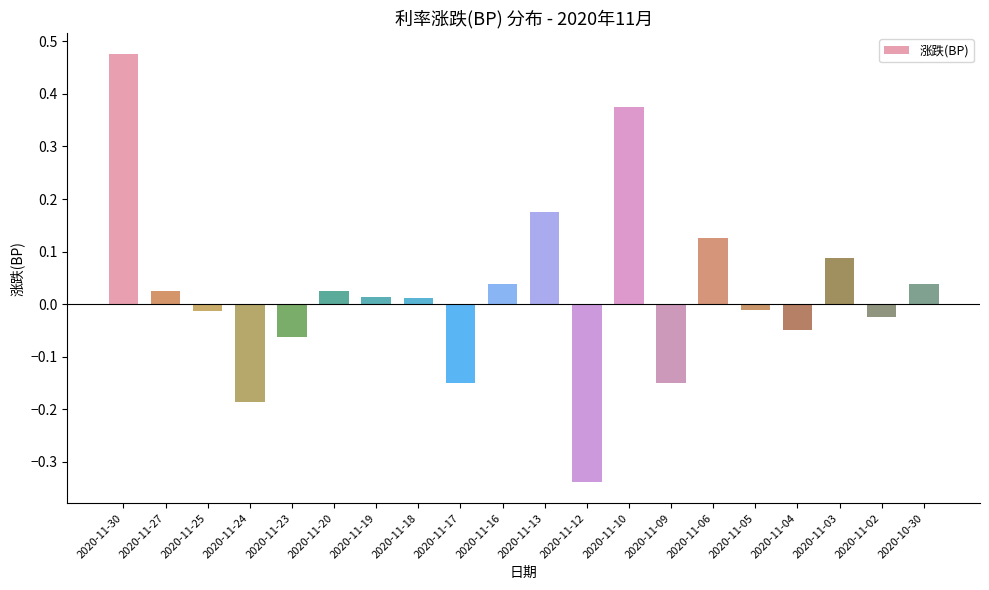

What is the difference between the maximum and second lowest values?

0.7